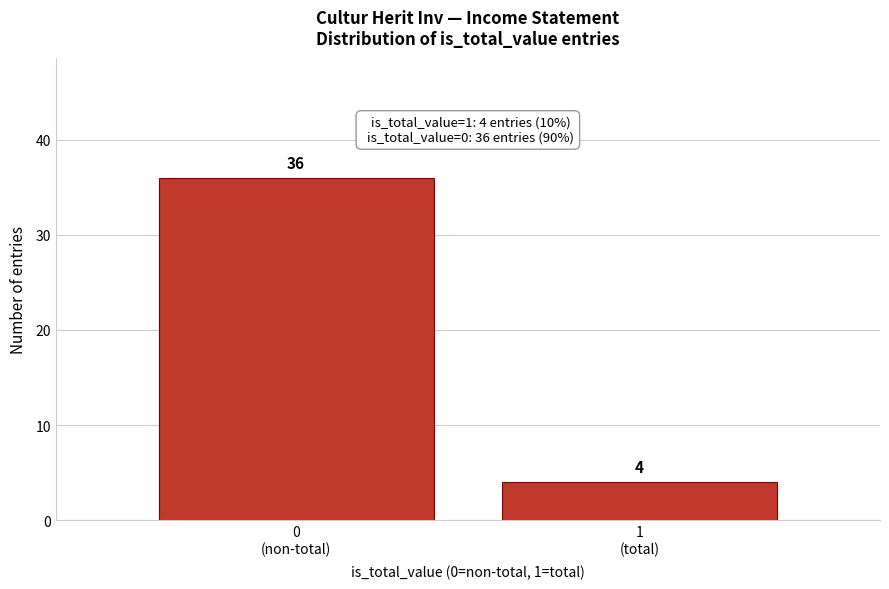

Reading right to left, extract all data points from this chart.

4	36